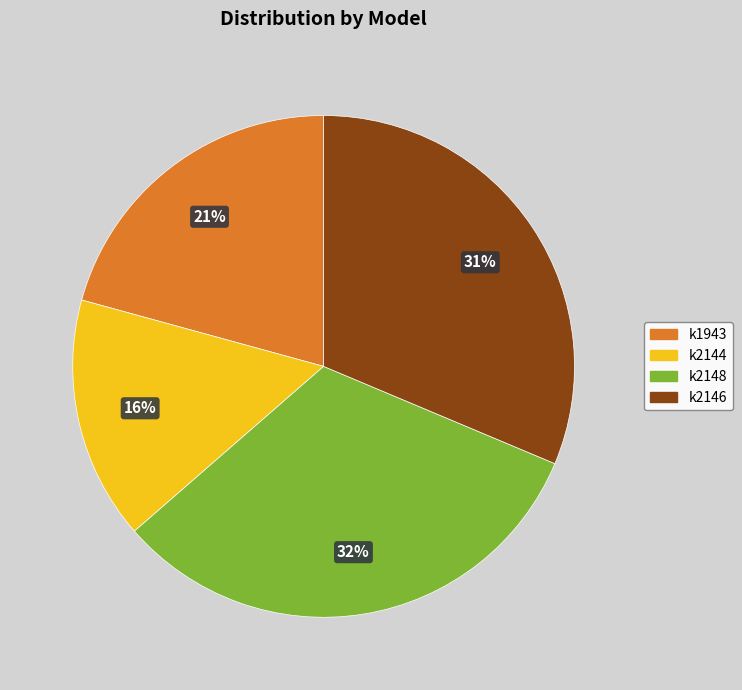

To the nearest percent, what is the combined percentage of k2144 and k2146?

47%